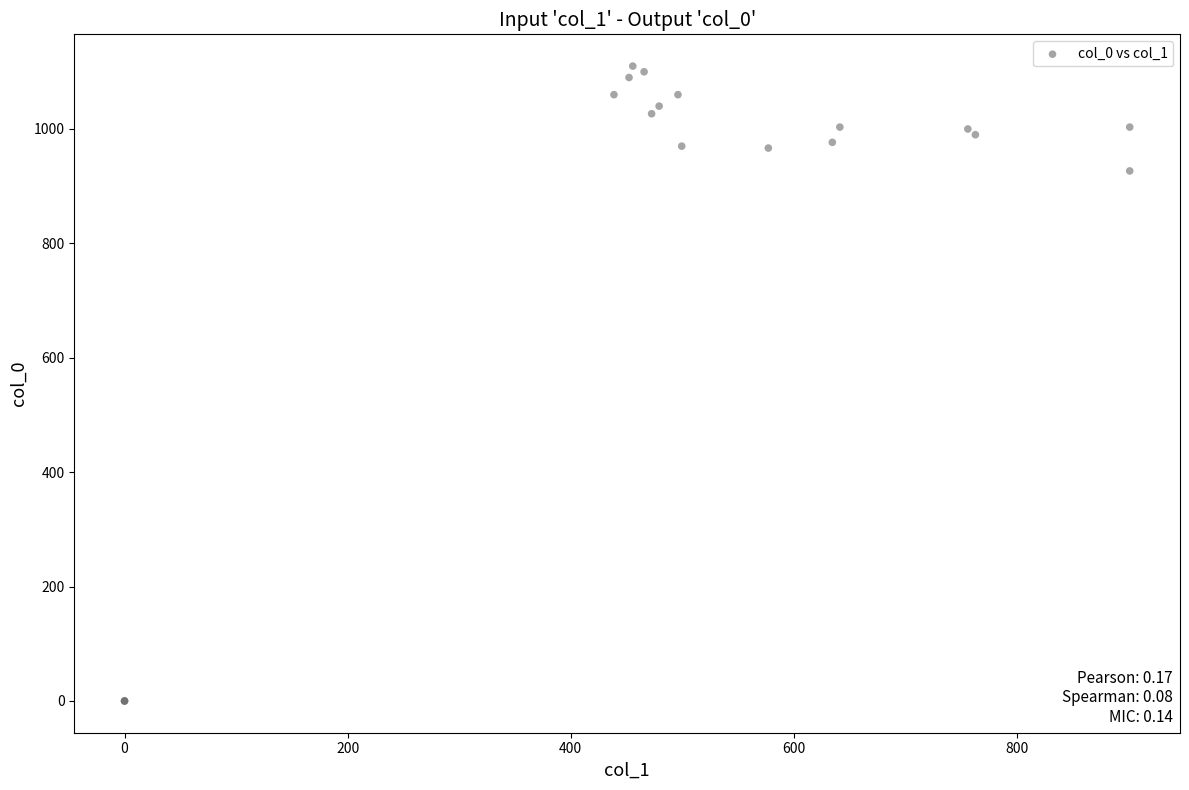

What Y value in the scatter plot is closest to 555?

926.7